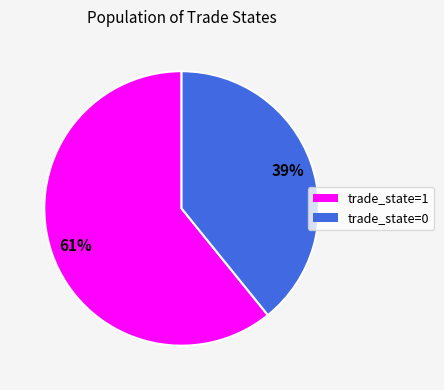

To the nearest percent, what is the average slice percentage?

50%